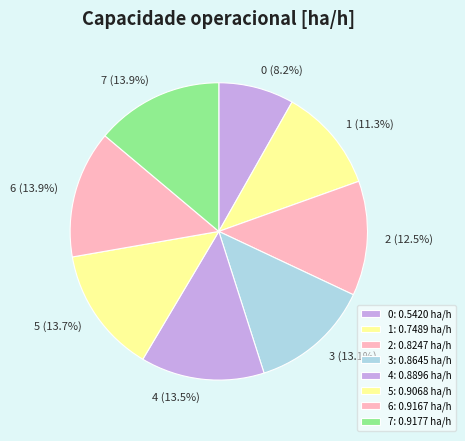

What percentage do 4 and 0 together represent?

21.7%